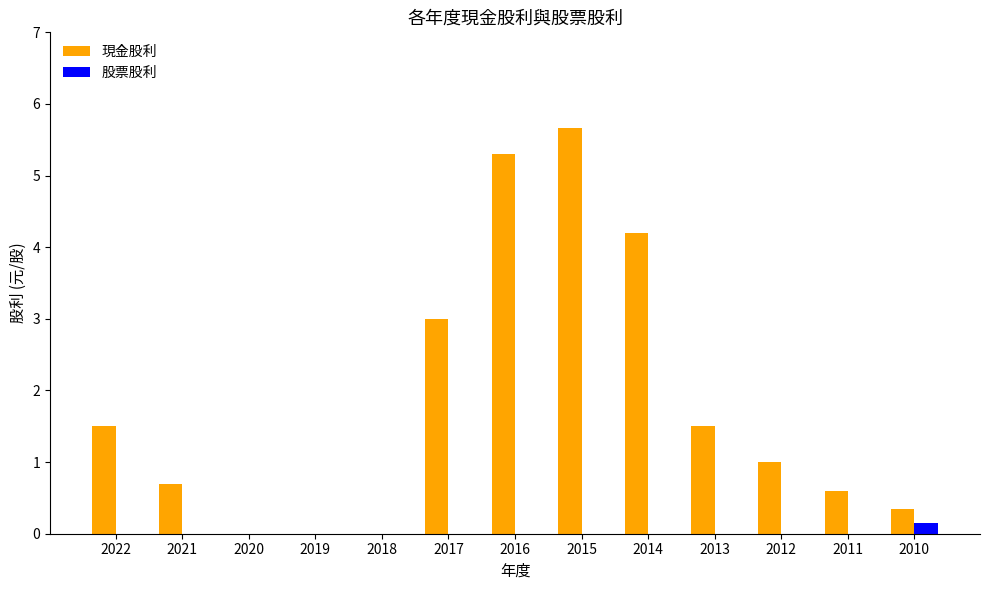

Between 2018 and 2010, which series saw the biggest shift?

現金股利